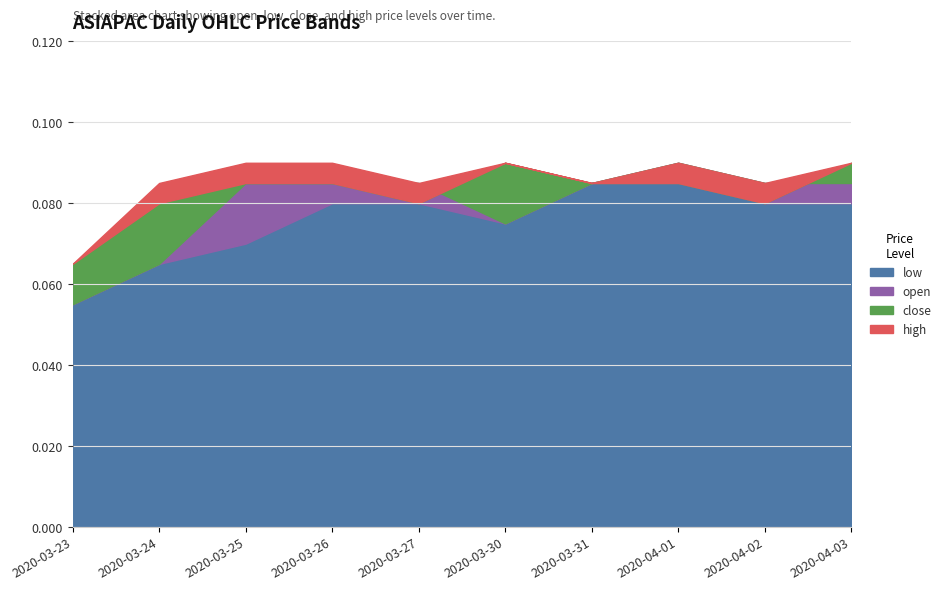

What is the sum of the close values at 2020-03-24 and 2020-04-01?

0.2